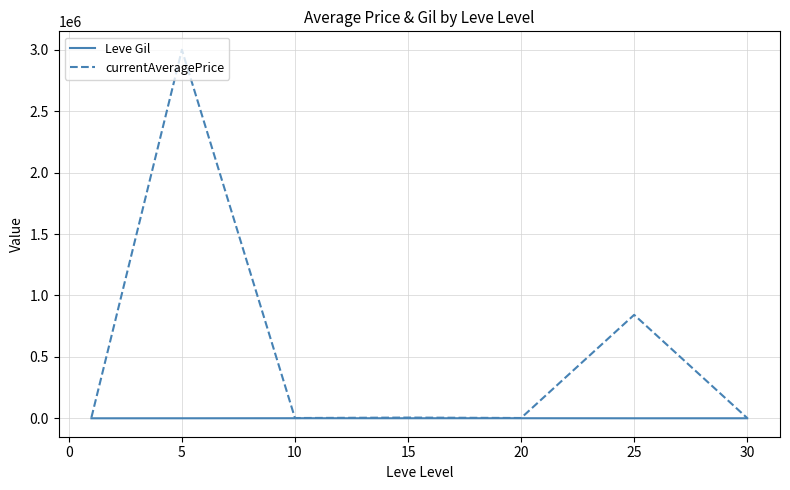

True or false: currentAveragePrice has more than 0 points higher than both neighbors.

True